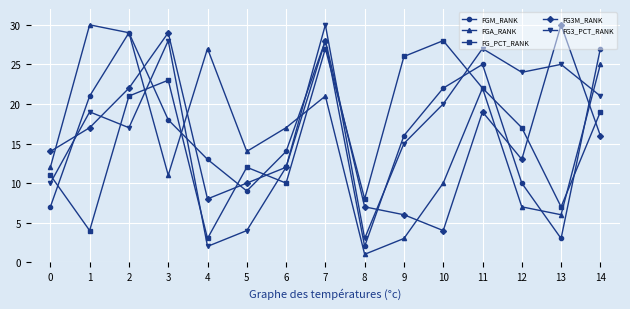

Reading left to right, transcribe all the data shown in this chart.

FGM_RANK: 0=7	1=21	2=29	3=18	4=13	5=9	6=14	7=28	8=2	9=16	10=22	11=25	12=10	13=3	14=27
FGA_RANK: 0=12	1=30	2=29	3=11	4=27	5=14	6=17	7=21	8=1	9=3	10=10	11=22	12=7	13=6	14=25
FG_PCT_RANK: 0=11	1=4	2=21	3=23	4=3	5=12	6=10	7=27	8=8	9=26	10=28	11=22	12=17	13=7	14=19
FG3M_RANK: 0=14	1=17	2=22	3=29	4=8	5=10	6=12	7=28	8=7	9=6	10=4	11=19	12=13	13=30	14=16
FG3_PCT_RANK: 0=10	1=19	2=17	3=28	4=2	5=4	6=12	7=30	8=3	9=15	10=20	11=27	12=24	13=25	14=21